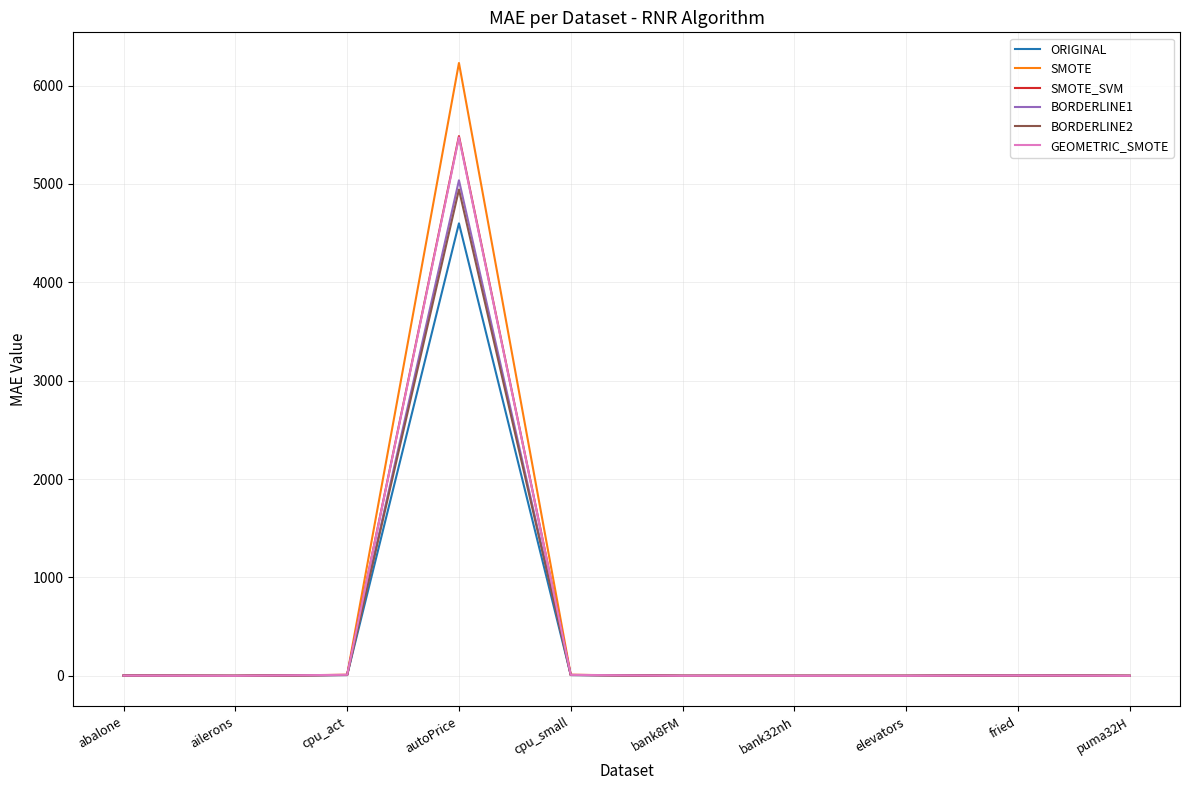

At which category is the sum across all series the highest?

autoPrice